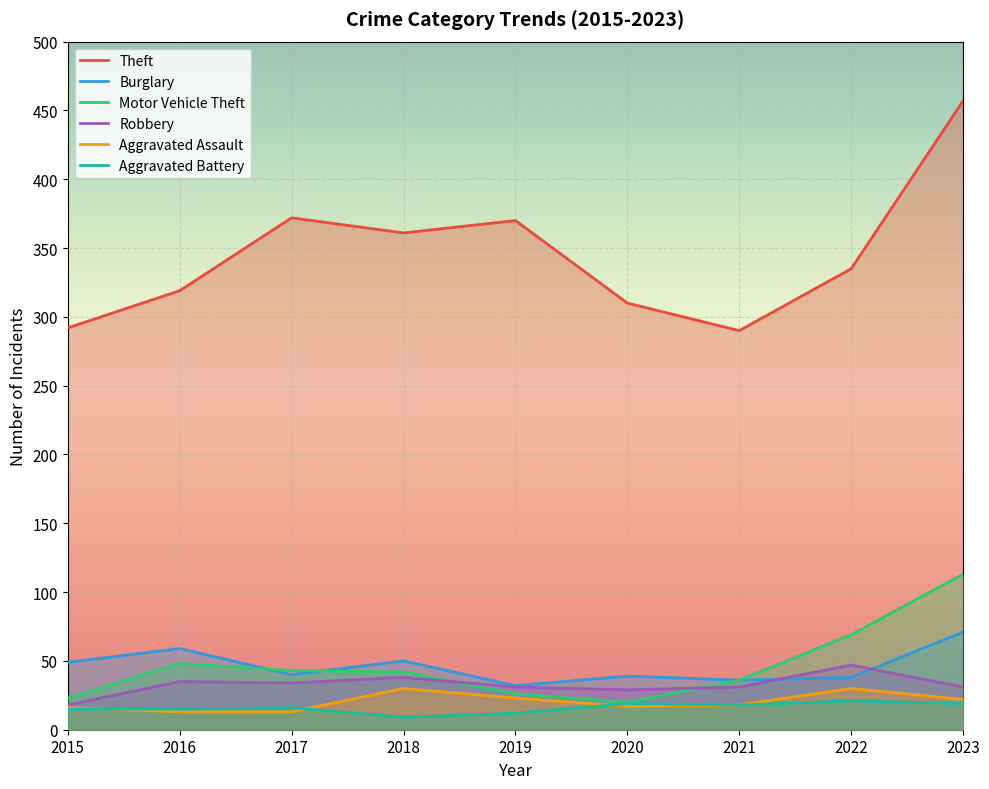

Does the chart display data point markers on the line(s)?

No